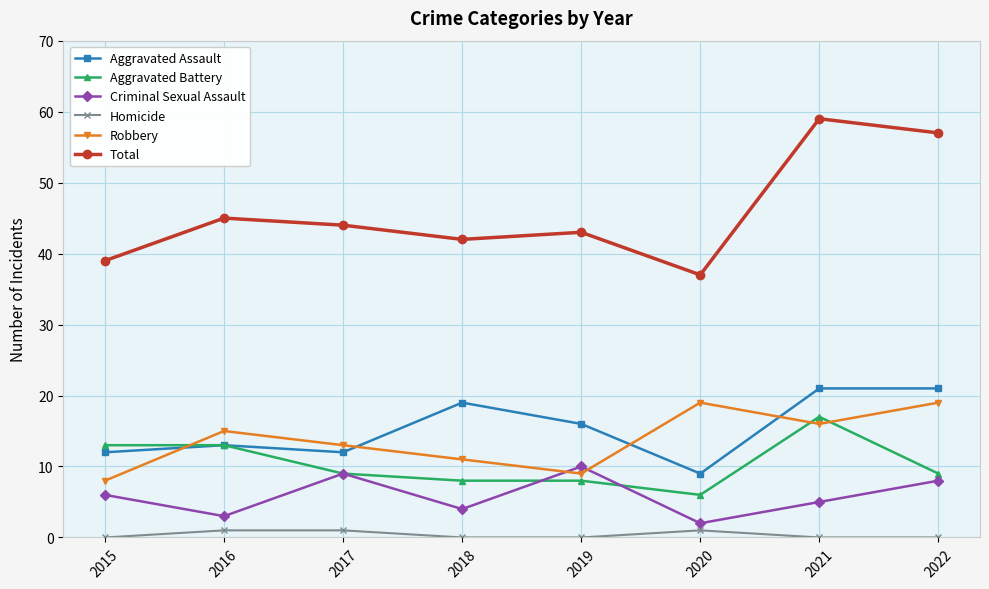

What is the difference between the maximum and minimum values in the Aggravated Battery series?

11